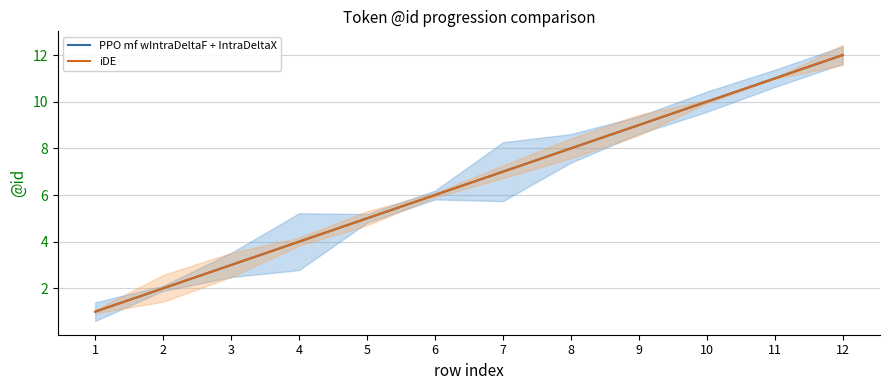

Between 10 and 9, which is larger?

10